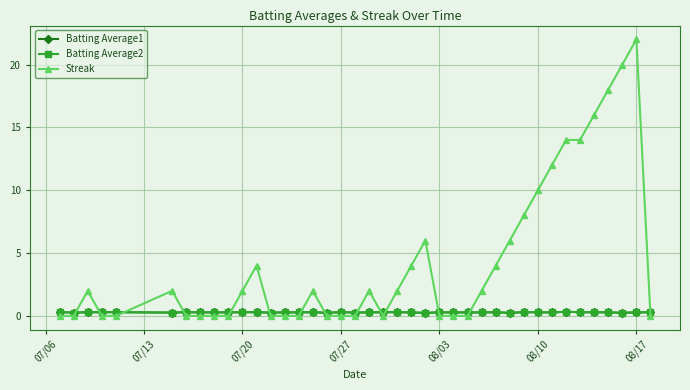

What is the difference between the maximum and minimum values in the Batting Average2 series?

0.1